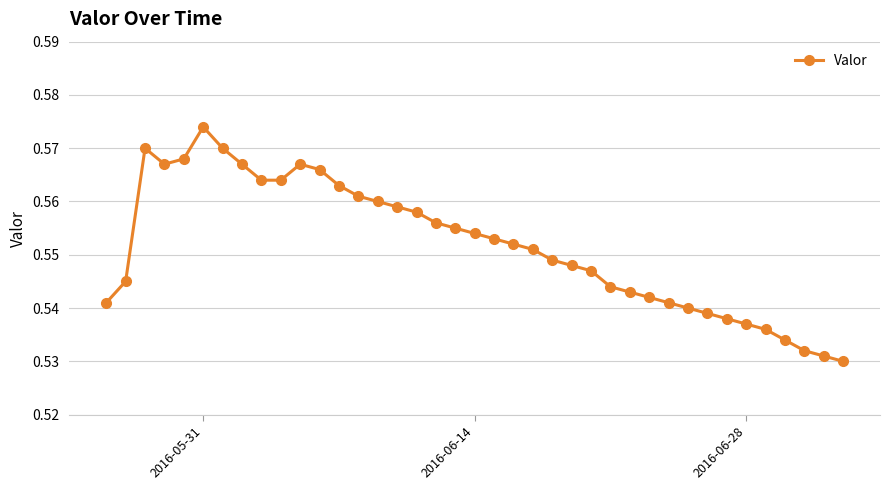

How many values are between 0 and 1?

39